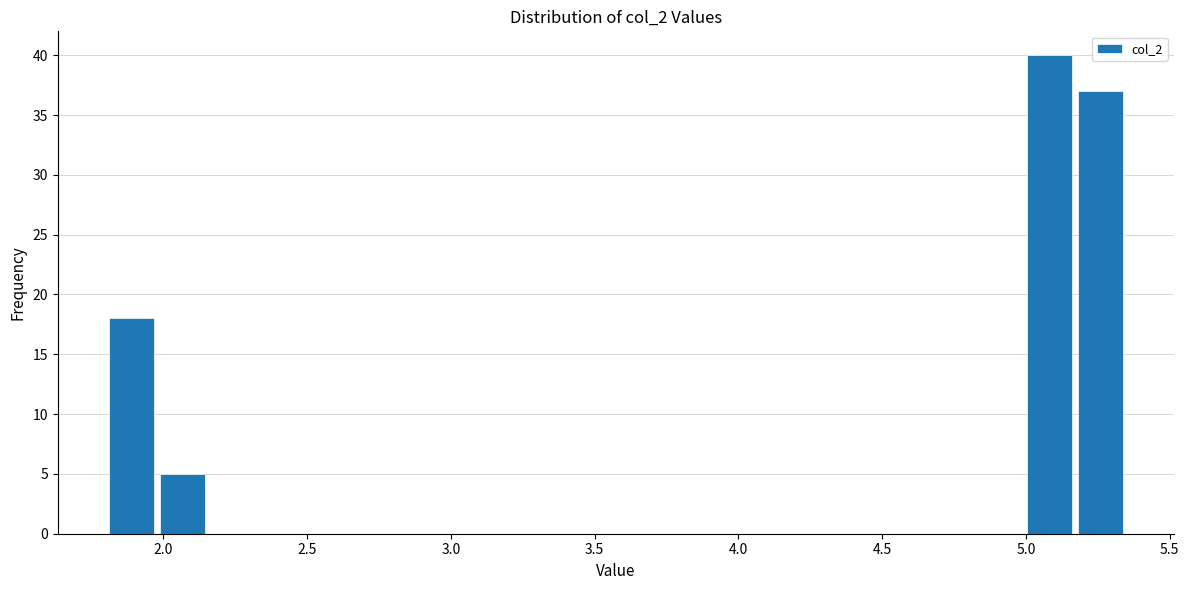

Around what value on the x-axis is the tallest bar? Give the approximate position of its centre, as read against the axis.

5.10